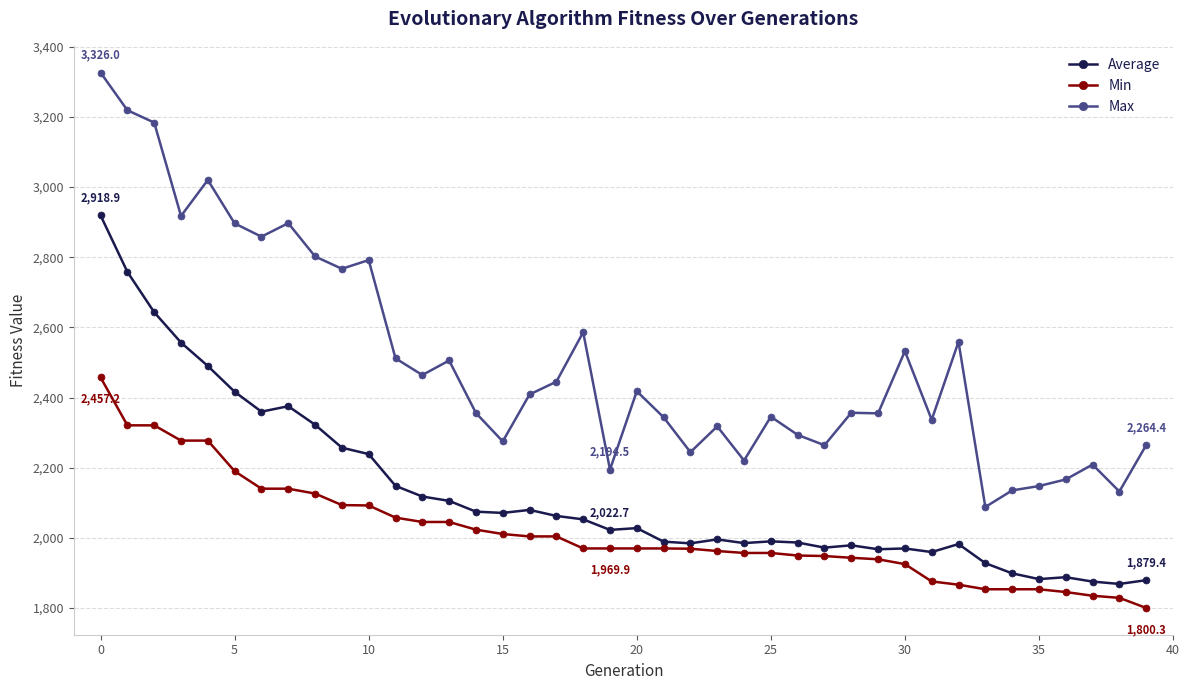

What is the difference between the maximum and minimum values in the Average series?

1050.2